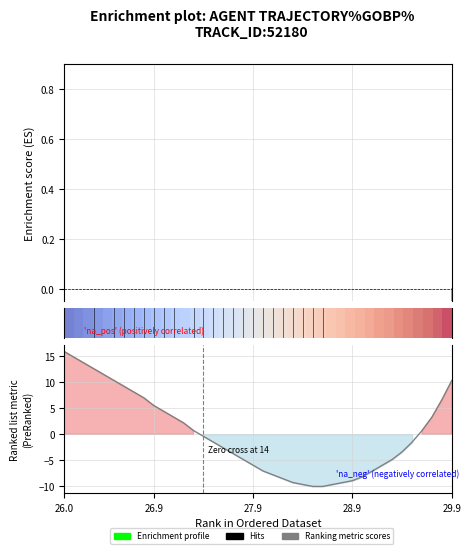

What is the minimum value for Ranking metric scores?

-10.0